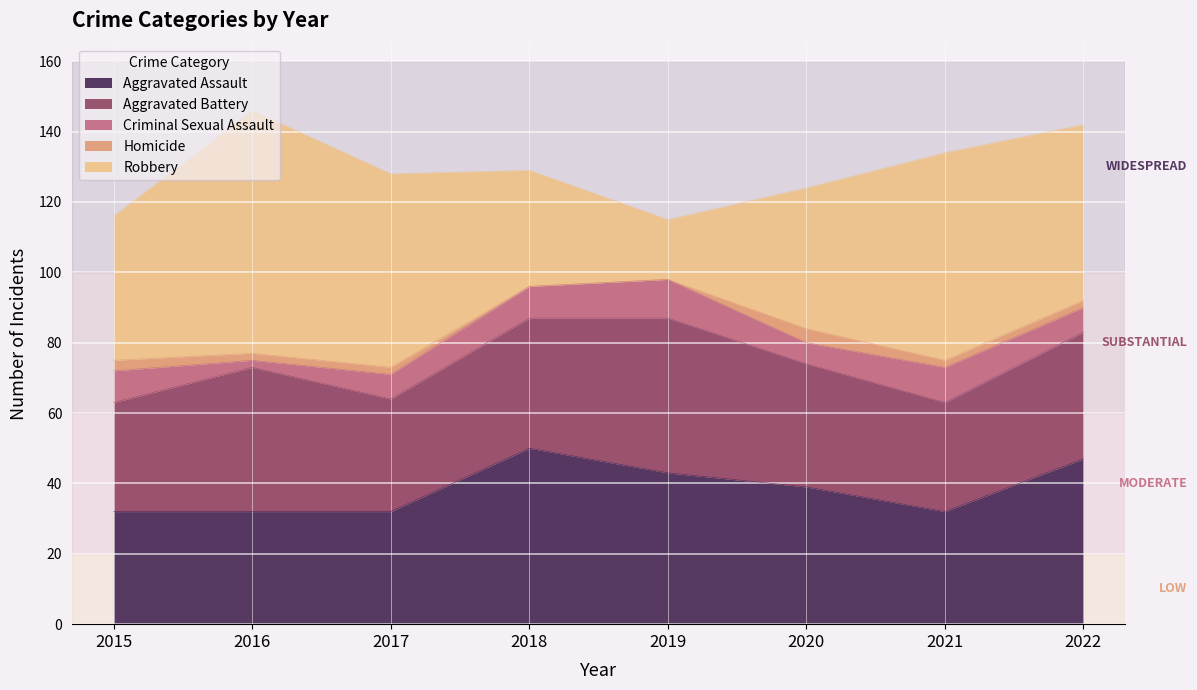

What is the value of the Homicide point at the 1st from the left?

3